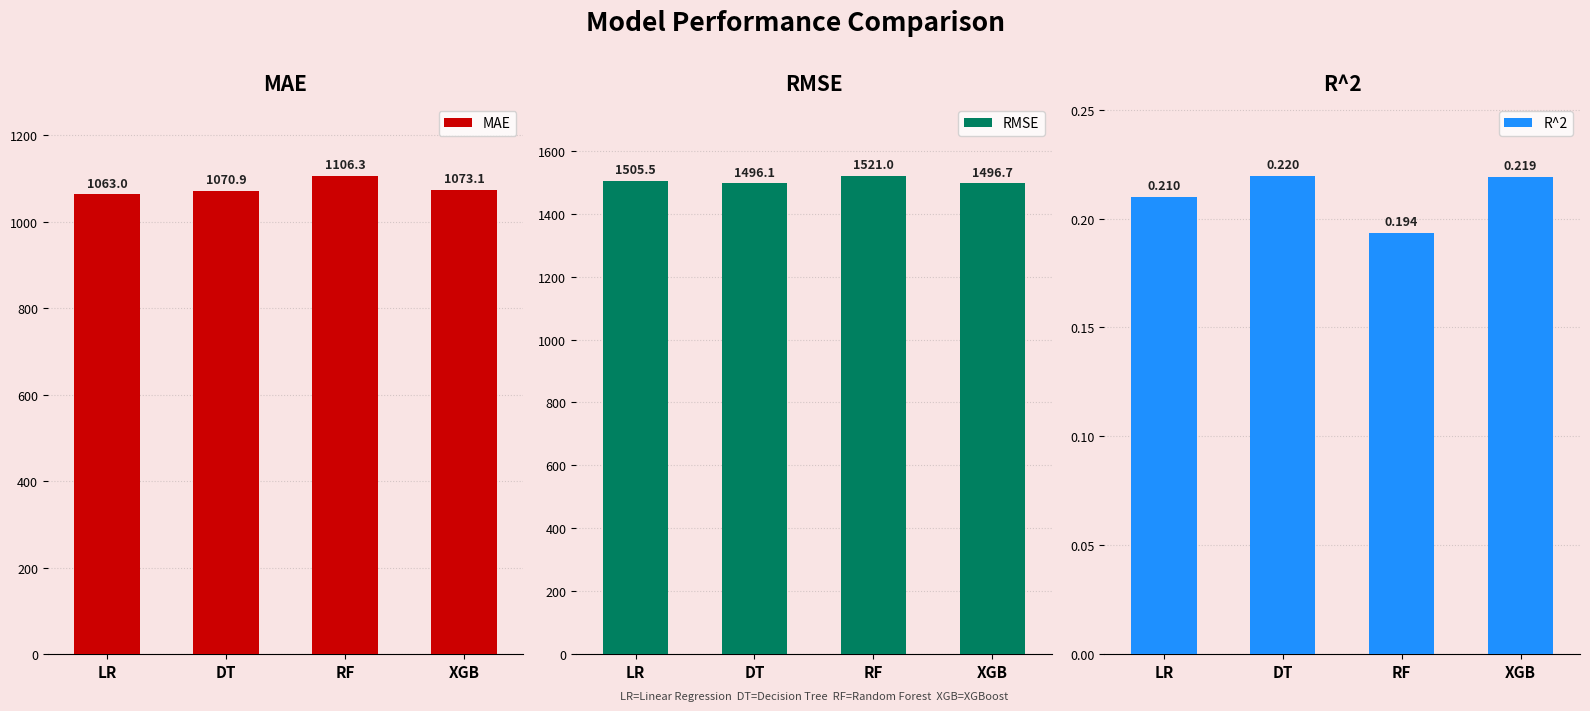

At which category does the chart reach its minimum across all series?

RF